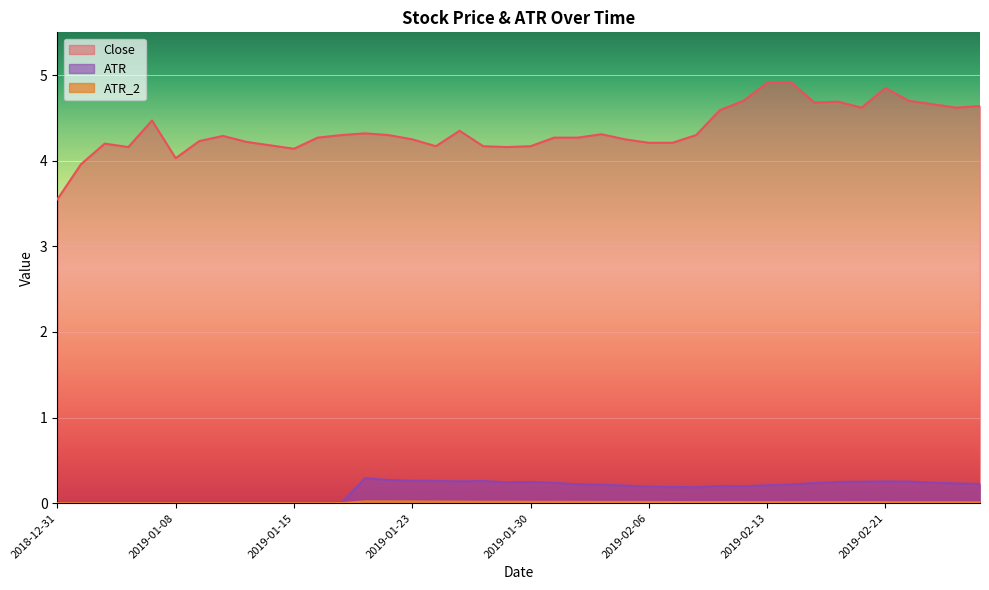

Read the Close value at 2019-01-22.

4.3